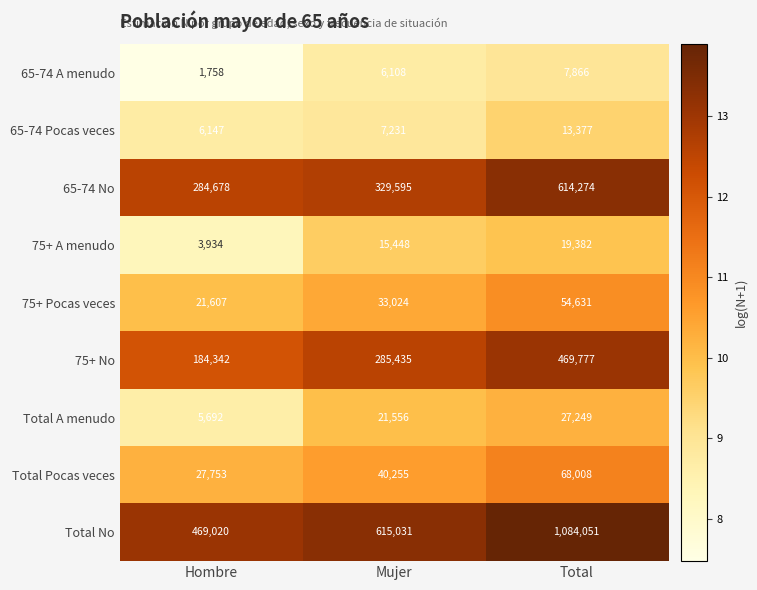

What is the spread (max minus min) of values at Mujer?

608923